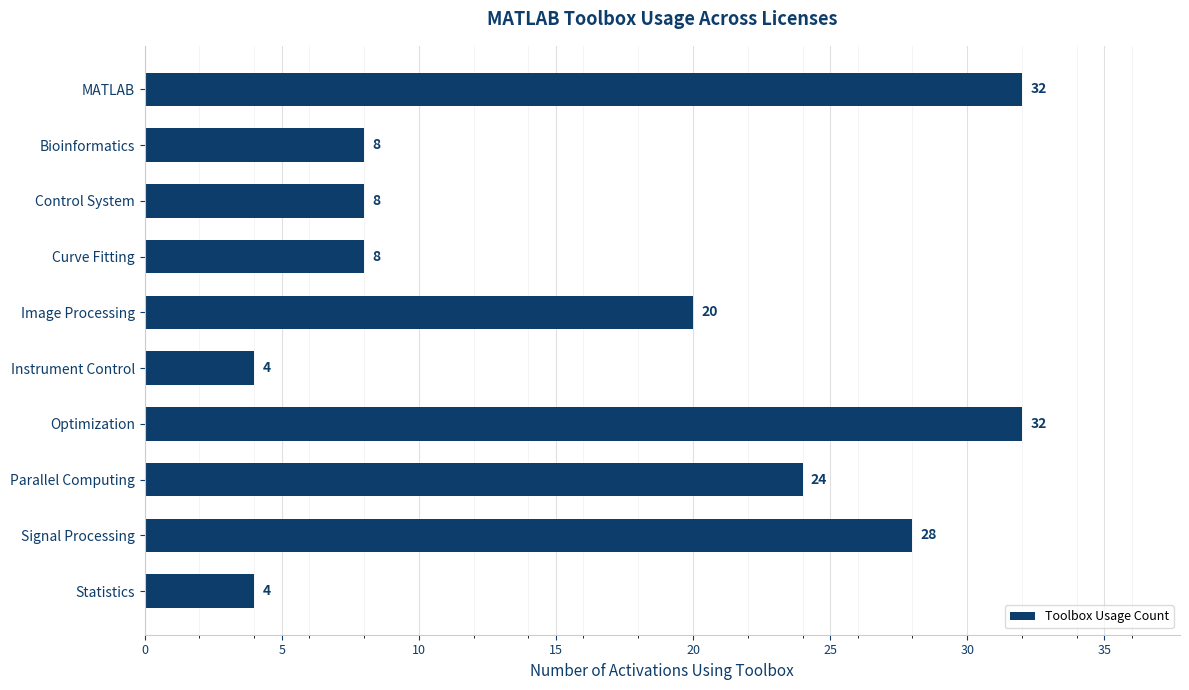

What is the smallest value displayed?

4